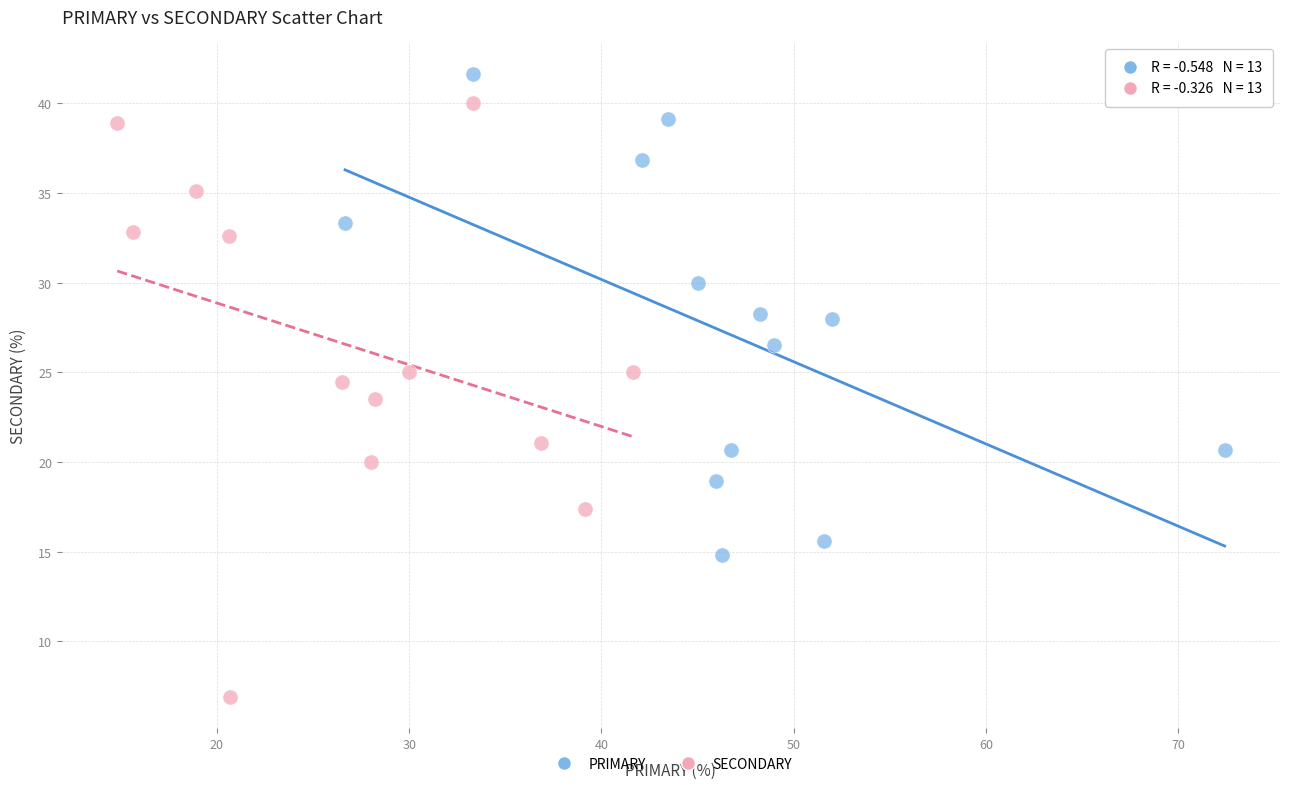

Which series has the widest spread of Y values?

SECONDARY